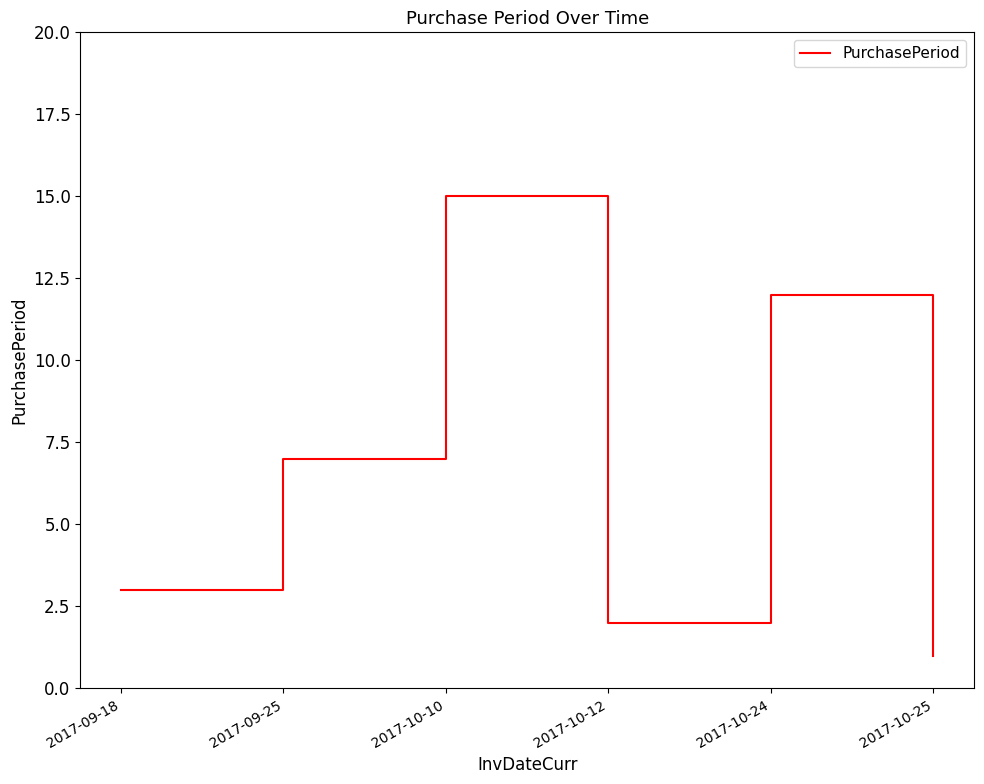

What position from the left is 2017-10-12?

4